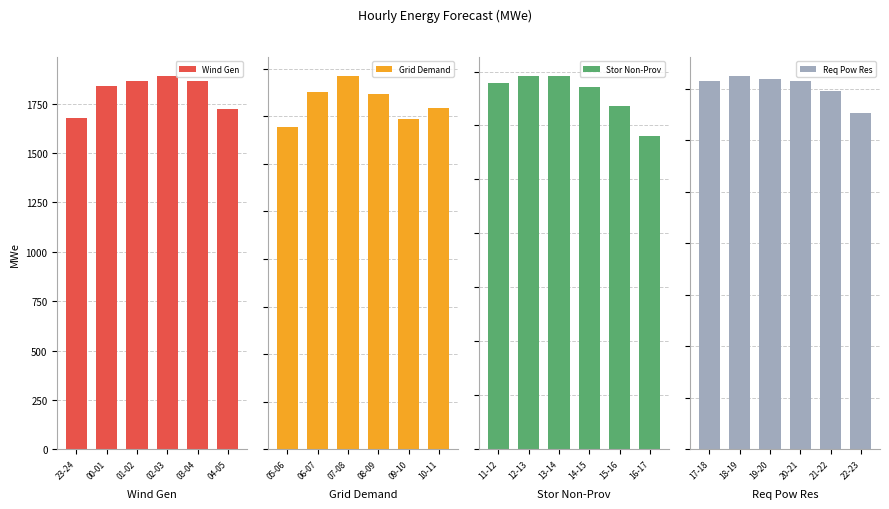

List the labels in order of Wind Gen value, smallest first.

23-24, 04-05, 00-01, 01-02, 03-04, 02-03